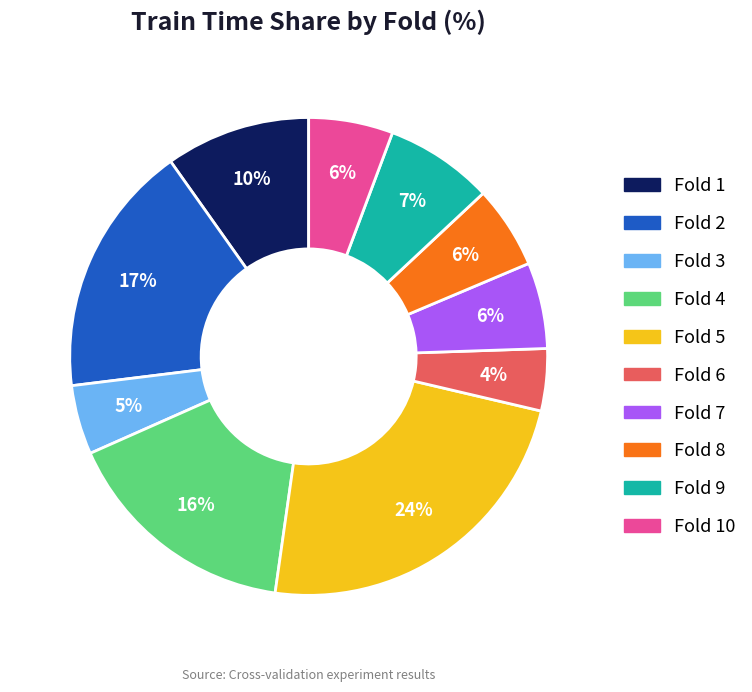

Is there any slice that represents more than half of the pie?

No